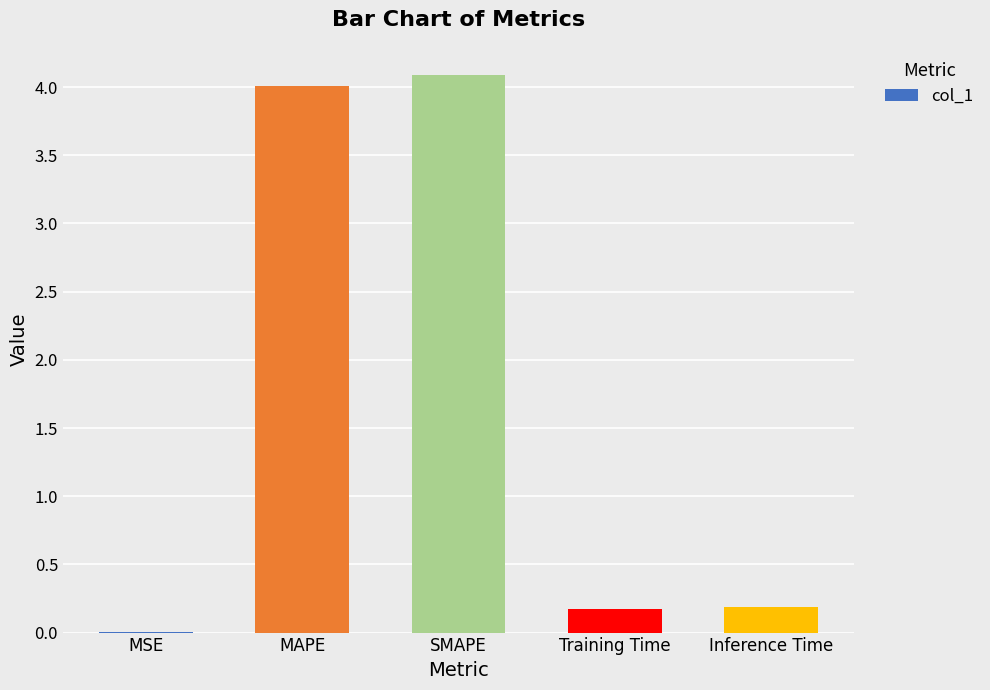

Read the value at MAPE.

4.0